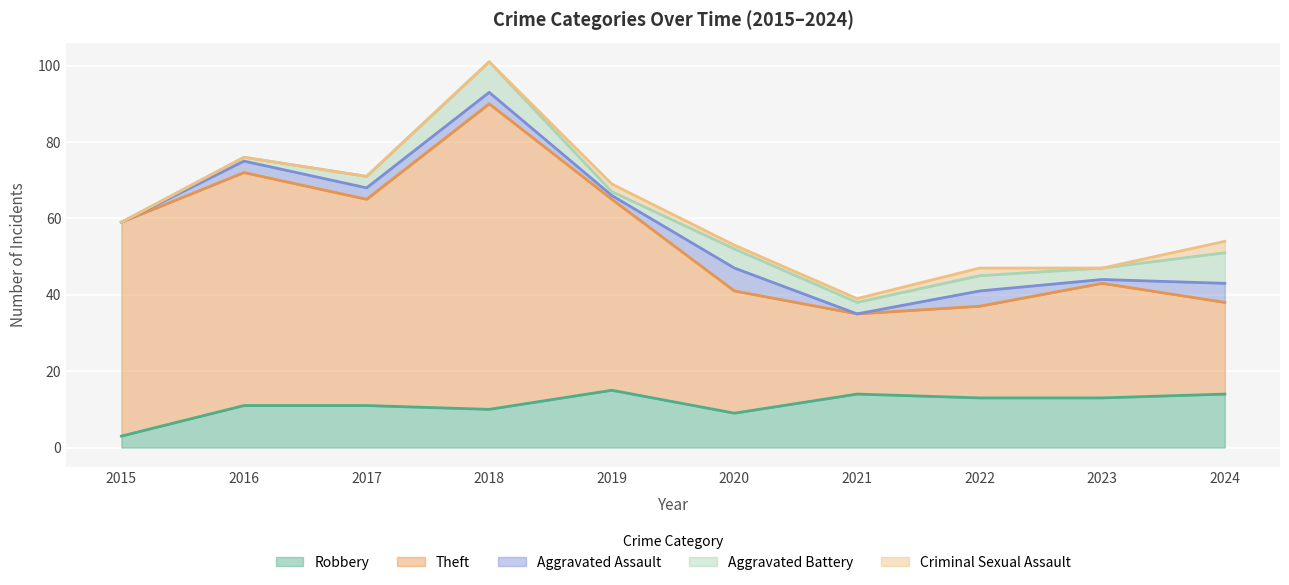

What is the sum of all Theft values?

432